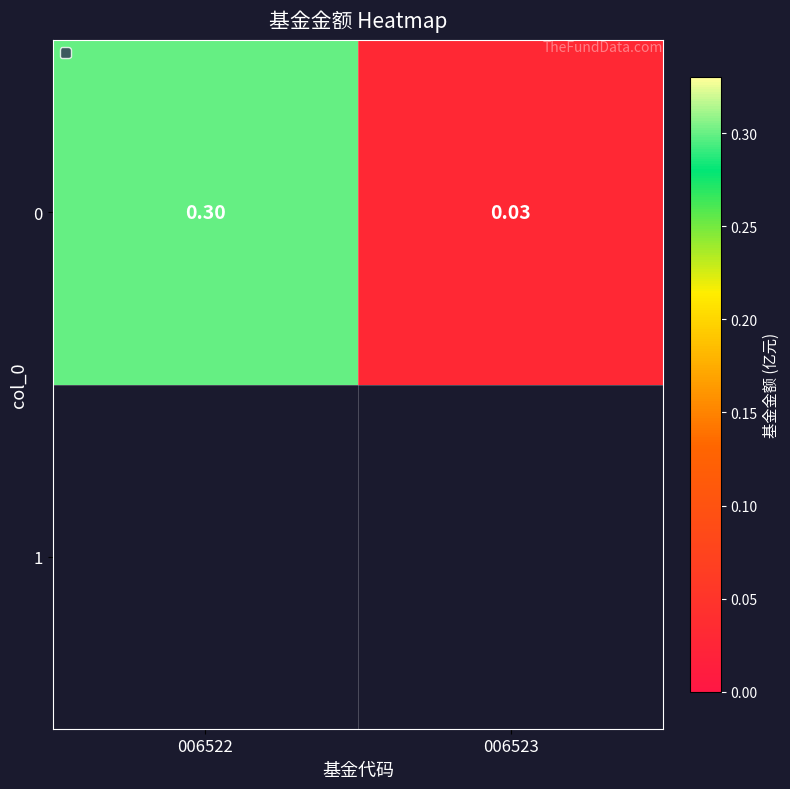

Count the number of data series in this chart.

1